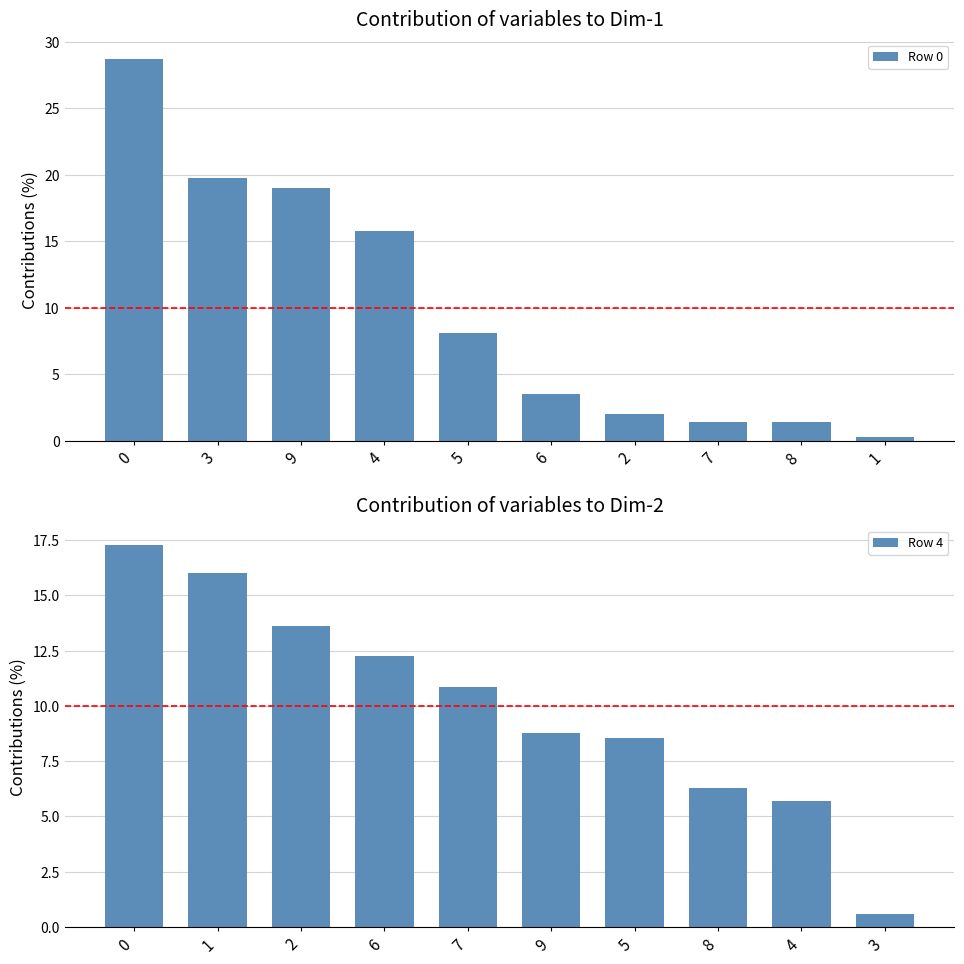

Which has a higher value, 7 or 3?

3